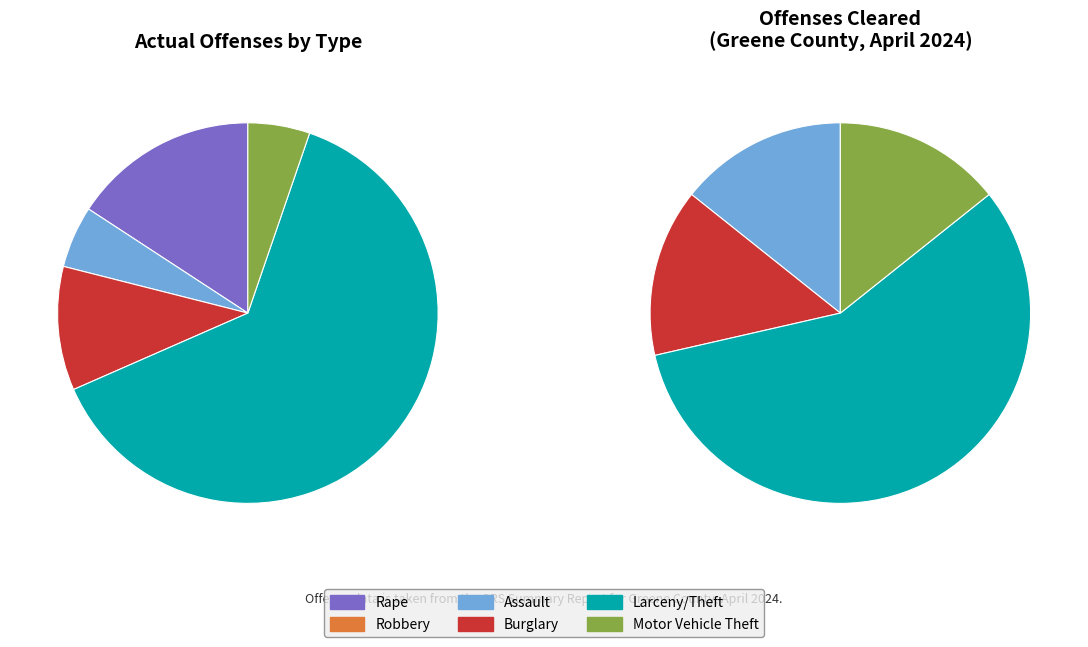

Which slice represents more than half of the pie?

Larceny/Theft